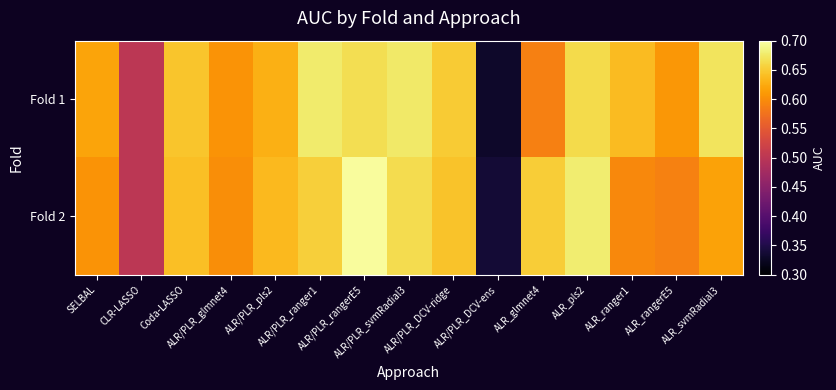

Rank the series at ALR/PLR_DCV-ridge from lowest to highest value.

Fold 2, Fold 1